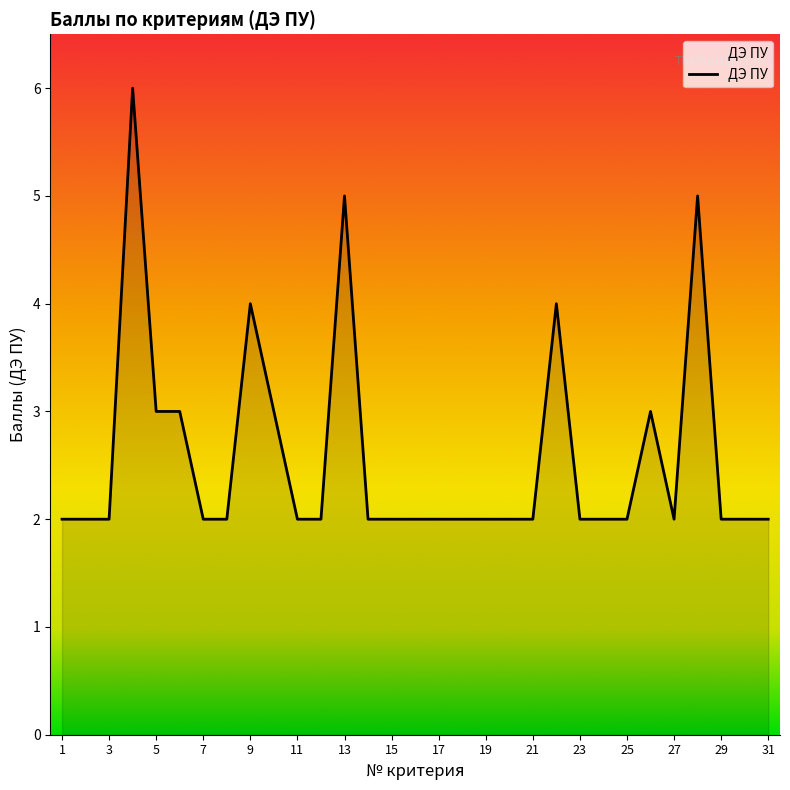

How many values are between 2 and 3?

26